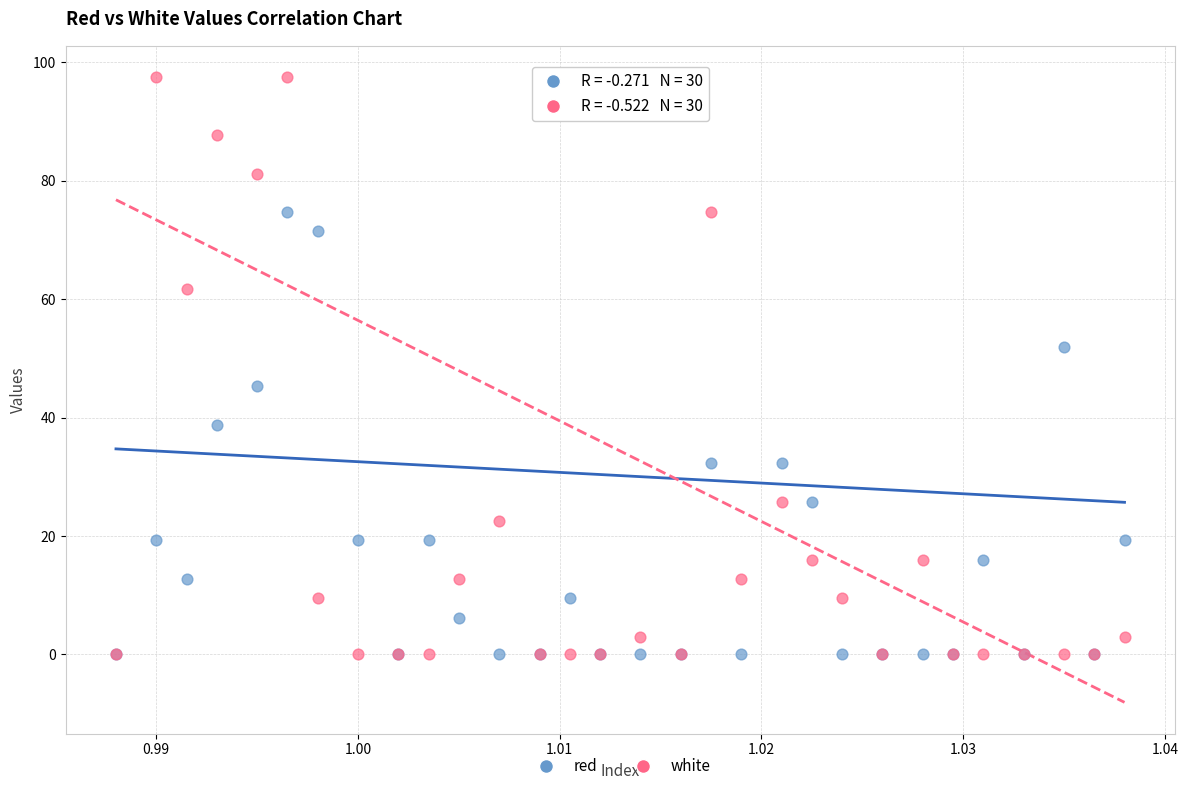

Which series reaches the maximum Y coordinate?

white